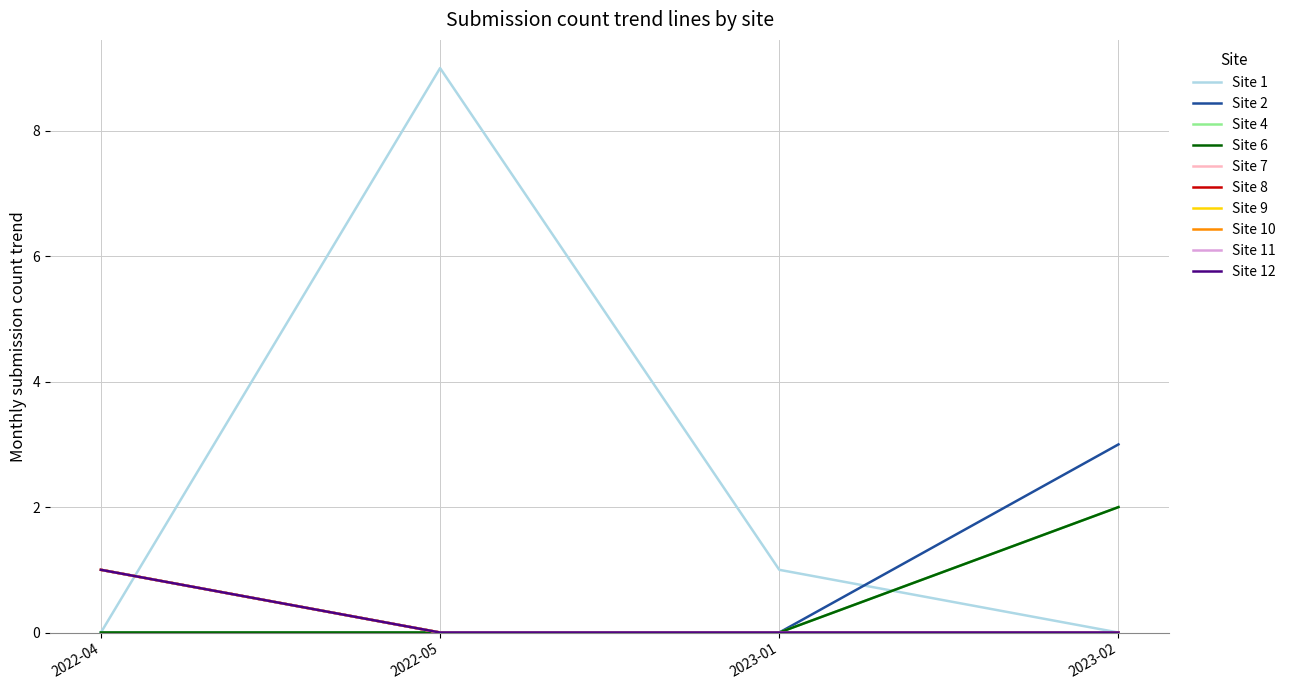

Does the chart display data point markers on the line(s)?

No